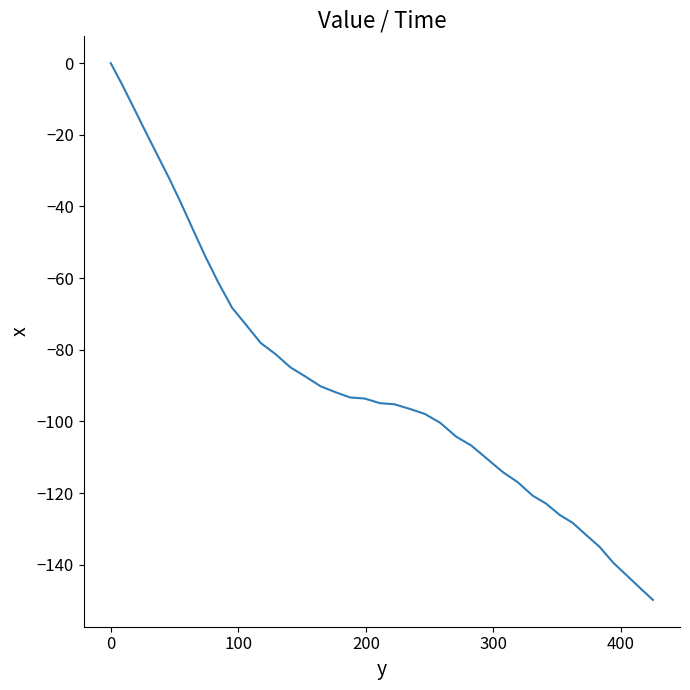

What is the smallest value displayed?

-149.8